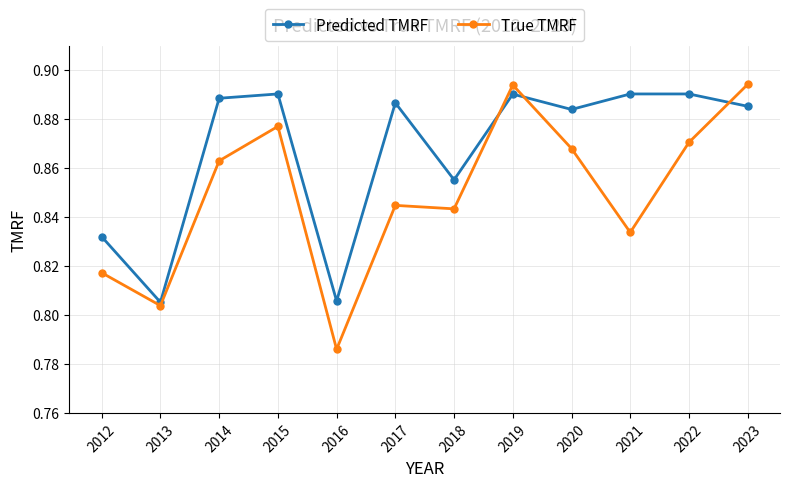

How many True TMRF values are between 0 and 1?

12